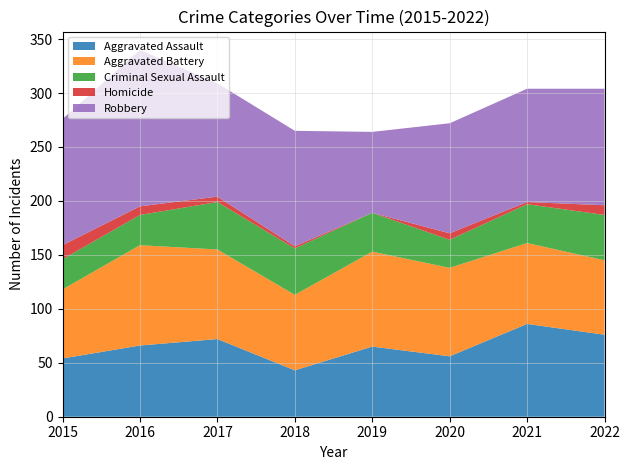

Reading right to left, list all the values displayed in this chart.

Aggravated Assault: 76	86	56	65	43	72	66	54
Aggravated Battery: 69	75	82	88	70	83	93	64
Criminal Sexual Assault: 42	36	26	36	43	44	28	28
Homicide: 9	2	6	0	2	5	8	13
Robbery: 108	105	102	75	107	105	145	117